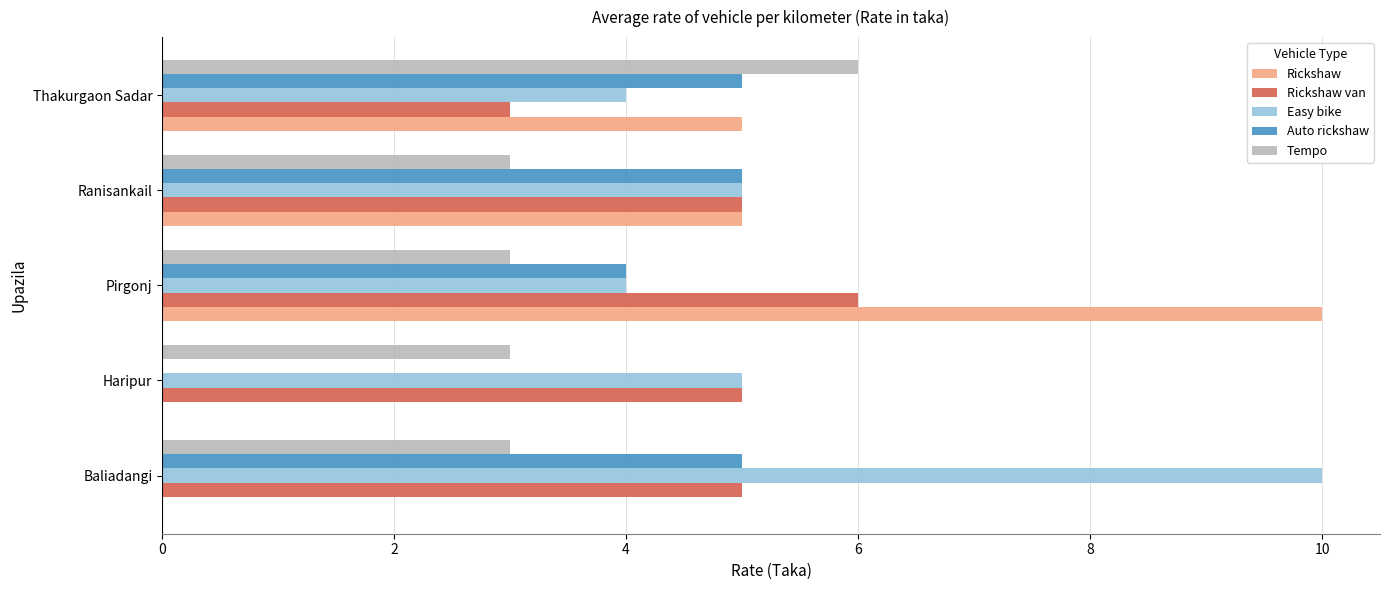

What is the maximum value for Auto rickshaw?

5